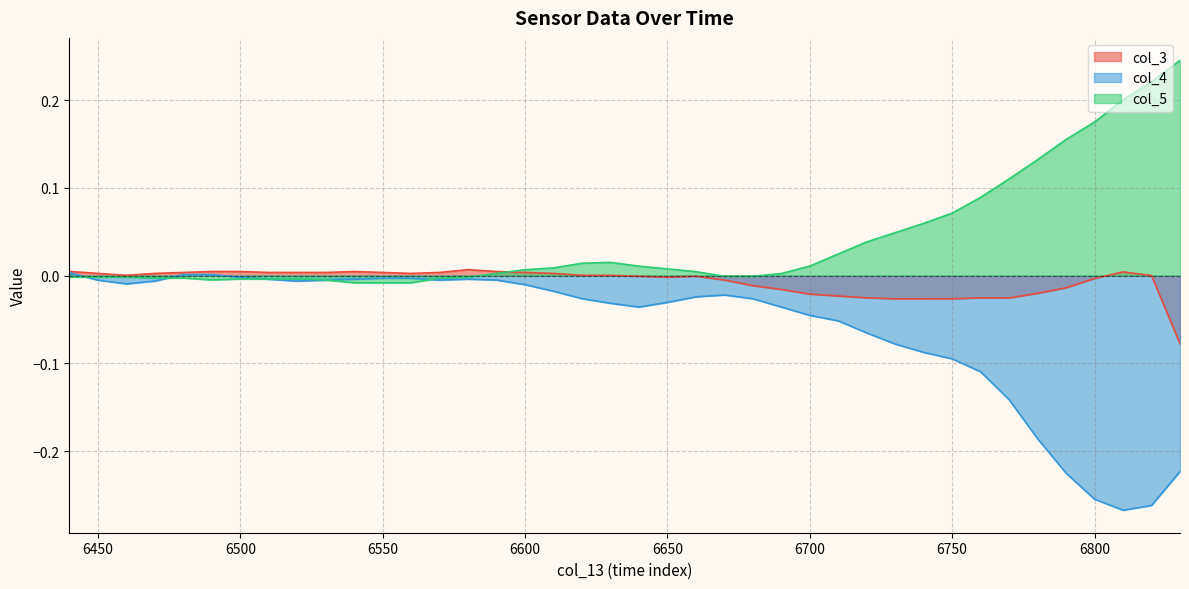

Reading right to left, extract all data points from this chart.

col_3: 6830=-0.1	6820=0.0	6810=0.0	6800=-0.0	6790=-0.0	6780=-0.0	6770=-0.0	6760=-0.0	6750=-0.0	6740=-0.0	6730=-0.0	6720=-0.0	6710=-0.0	6700=-0.0	6690=-0.0	6680=-0.0	6670=-0.0	6660=-0.0	6650=-0.0	6640=-0.0	6630=0.0	6620=0.0	6610=0.0	6600=0.0	6590=0.0	6580=0.0	6570=0.0	6560=0.0	6550=0.0	6540=0.0	6530=0.0	6520=0.0	6510=0.0	6500=0.0	6490=0.0	6480=0.0	6470=0.0	6460=0.0	6450=0.0	6440=0.0
col_4: 6830=-0.2	6820=-0.3	6810=-0.3	6800=-0.3	6790=-0.2	6780=-0.2	6770=-0.1	6760=-0.1	6750=-0.1	6740=-0.1	6730=-0.1	6720=-0.1	6710=-0.1	6700=-0.0	6690=-0.0	6680=-0.0	6670=-0.0	6660=-0.0	6650=-0.0	6640=-0.0	6630=-0.0	6620=-0.0	6610=-0.0	6600=-0.0	6590=-0.0	6580=-0.0	6570=-0.0	6560=-0.0	6550=-0.0	6540=-0.0	6530=-0.0	6520=-0.0	6510=-0.0	6500=-0.0	6490=0.0	6480=0.0	6470=-0.0	6460=-0.0	6450=-0.0	6440=0.0
col_5: 6830=0.2	6820=0.2	6810=0.2	6800=0.2	6790=0.2	6780=0.1	6770=0.1	6760=0.1	6750=0.1	6740=0.1	6730=0.0	6720=0.0	6710=0.0	6700=0.0	6690=0.0	6680=-0.0	6670=-0.0	6660=0.0	6650=0.0	6640=0.0	6630=0.0	6620=0.0	6610=0.0	6600=0.0	6590=0.0	6580=-0.0	6570=-0.0	6560=-0.0	6550=-0.0	6540=-0.0	6530=-0.0	6520=-0.0	6510=-0.0	6500=-0.0	6490=-0.0	6480=-0.0	6470=-0.0	6460=-0.0	6450=-0.0	6440=-0.0